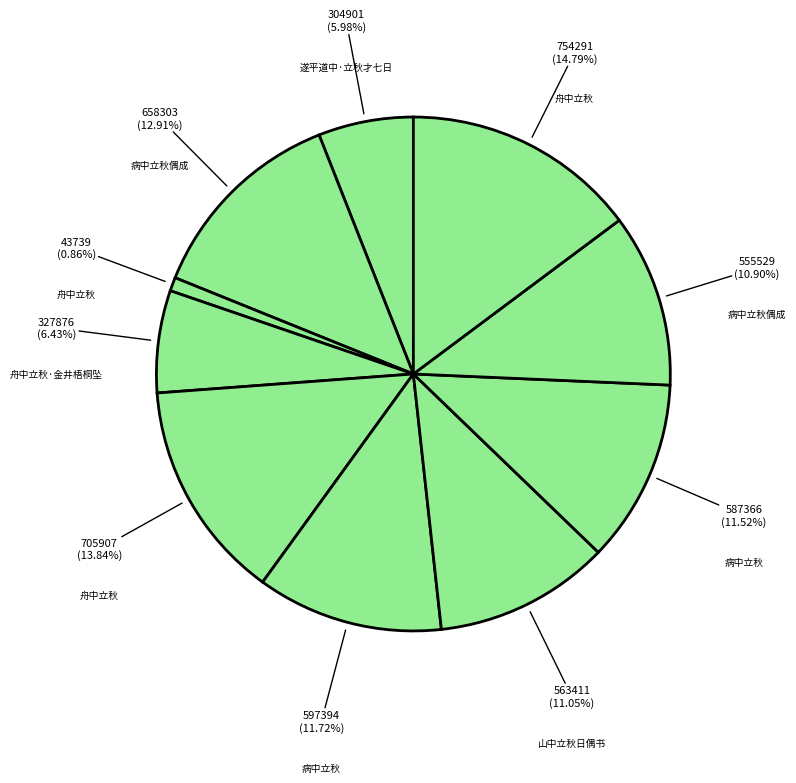

How many segments does this pie chart have?

10